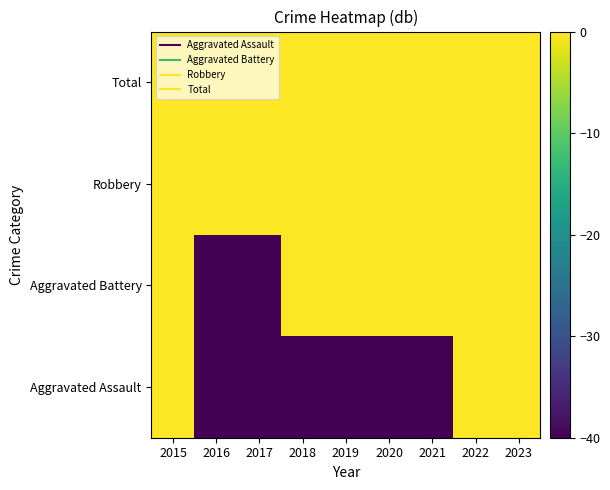

Between 2018 and 2015, which is larger?

2015